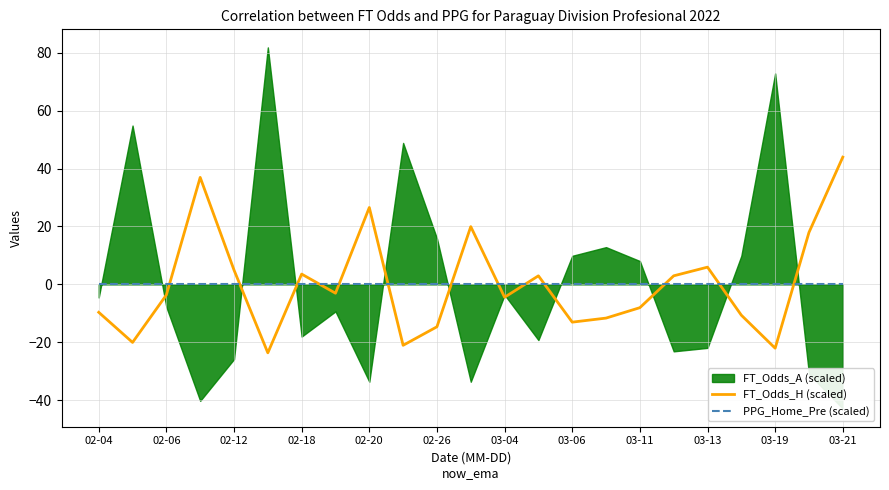

Which series has the largest total across all categories?

FT_Odds_H (scaled)